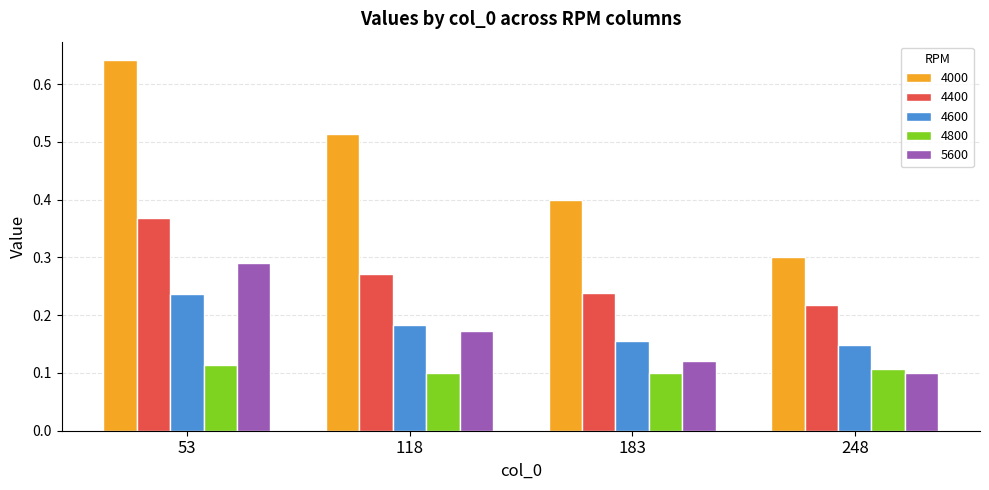

Does the chart contain any negative values?

No